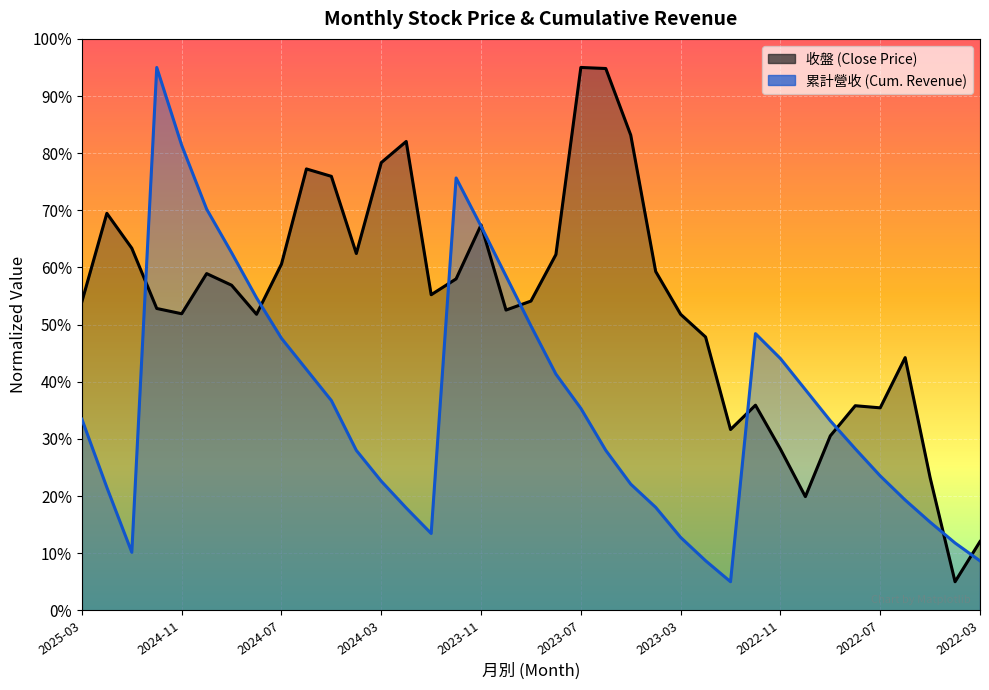

What is the value of the 收盤 point at the 5th from the left?

51.9